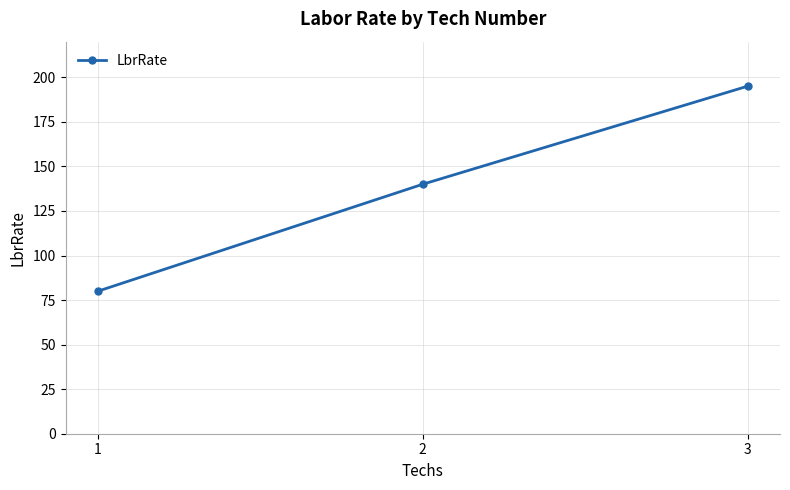

List the labels in order of value, smallest first.

1, 2, 3